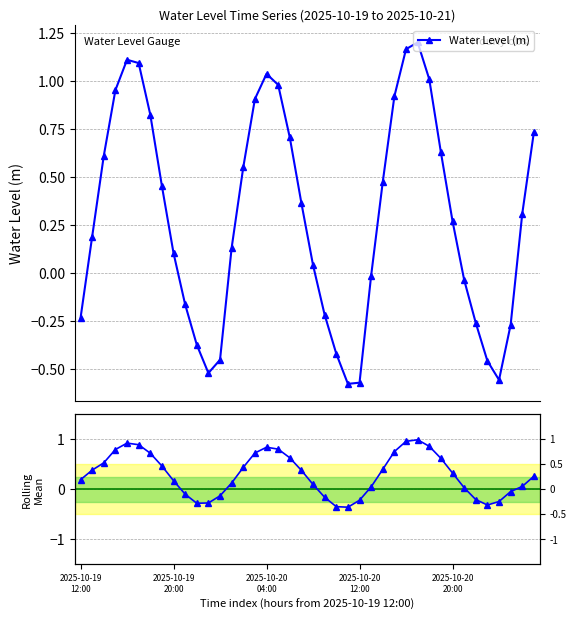

How many interior local valleys does the Water Level (m) series have?

3